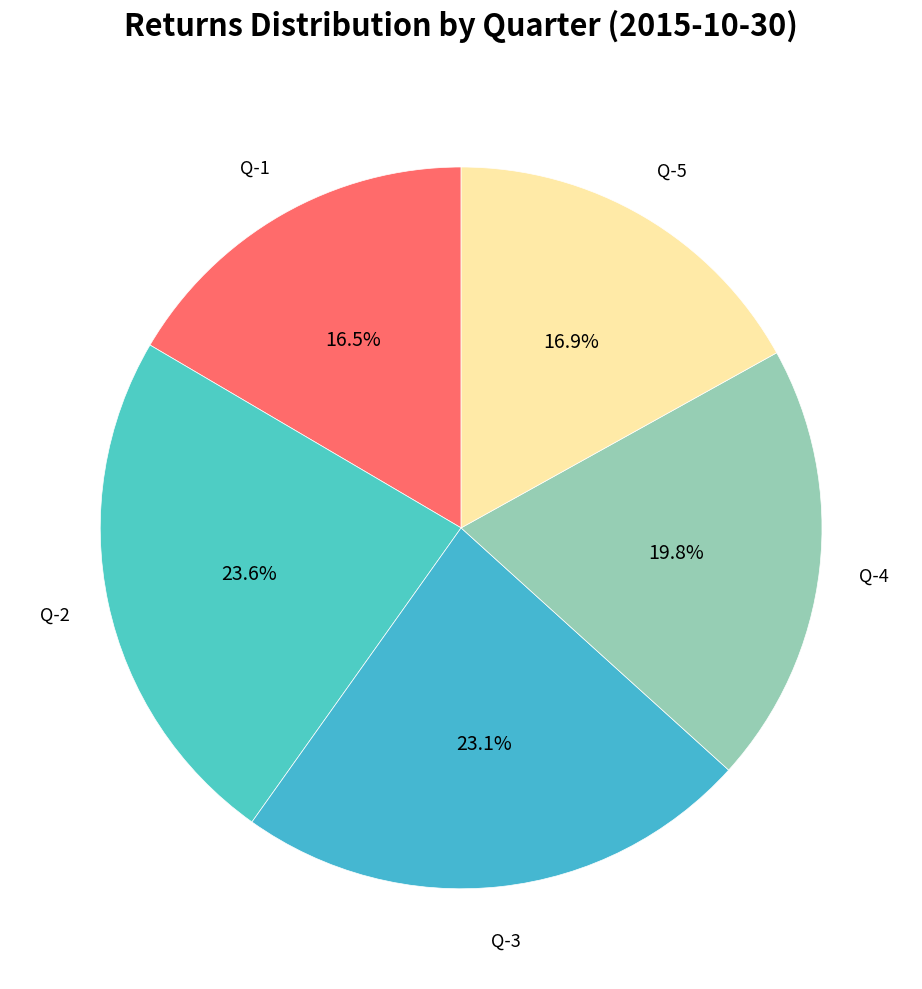

Does any single category account for the majority?

No